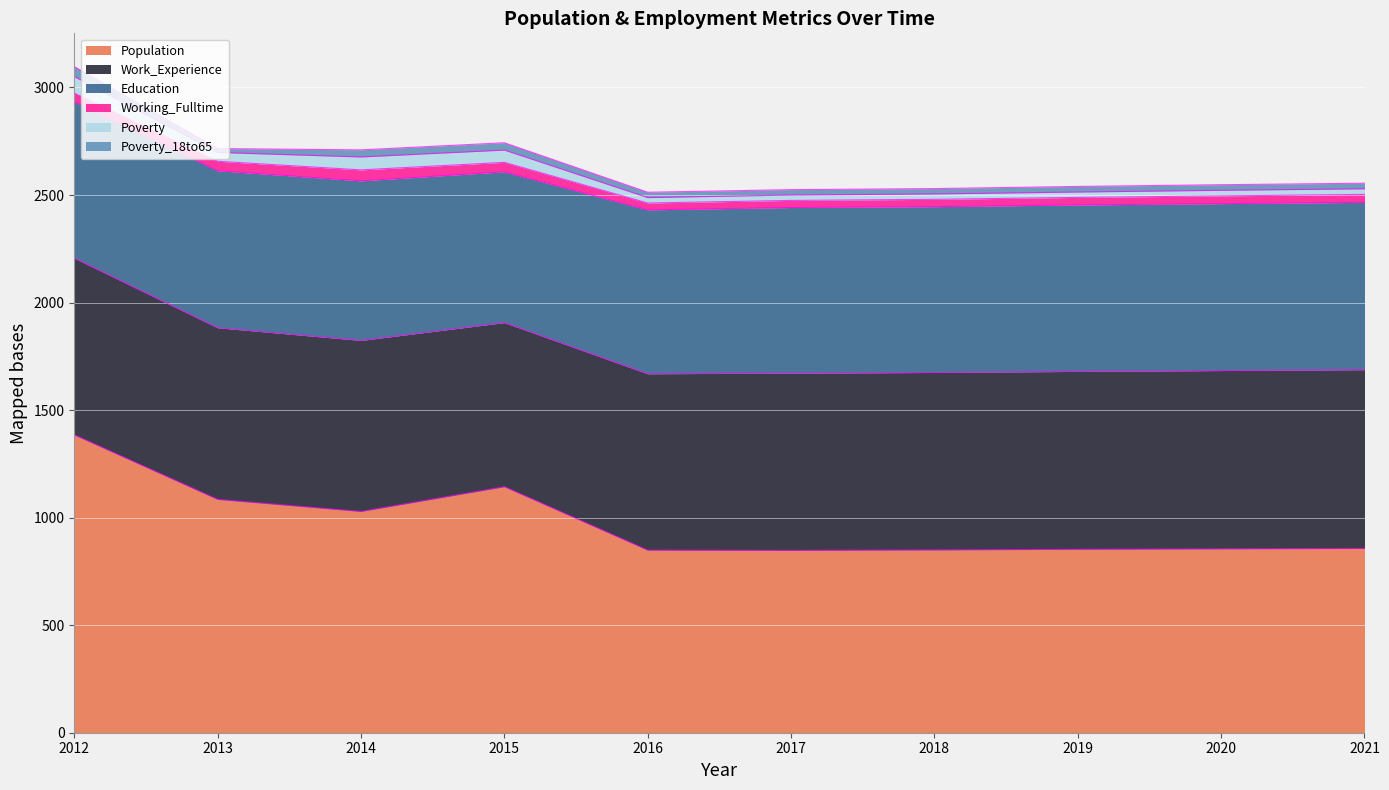

What is the average value of the Poverty_18to65 series?

28